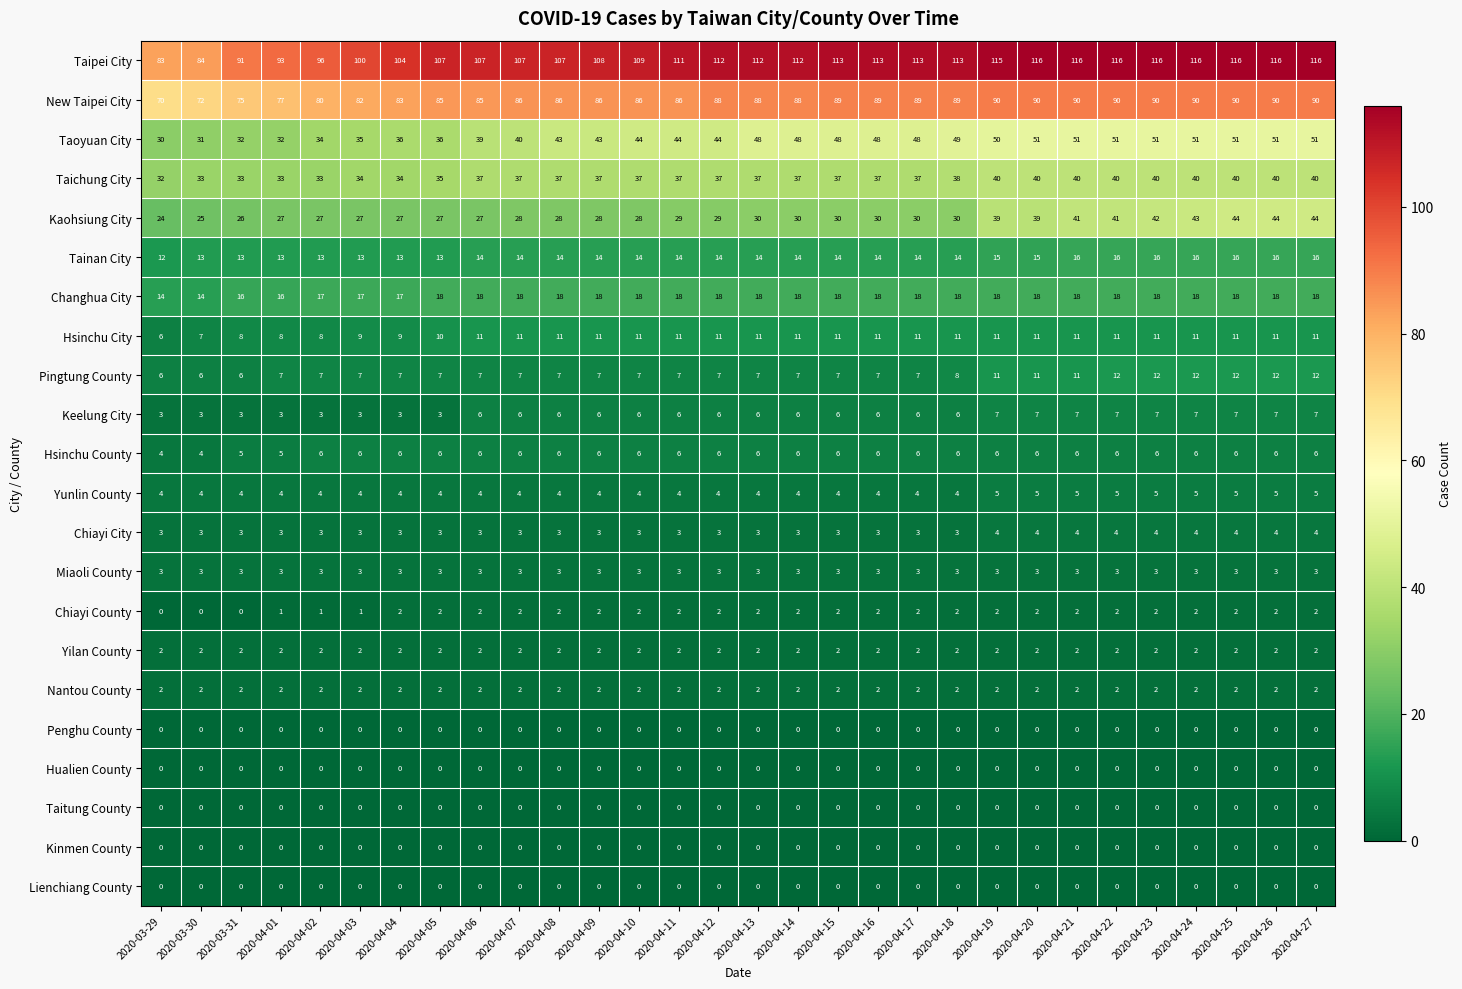

What is the maximum value for Miaoli County?

3